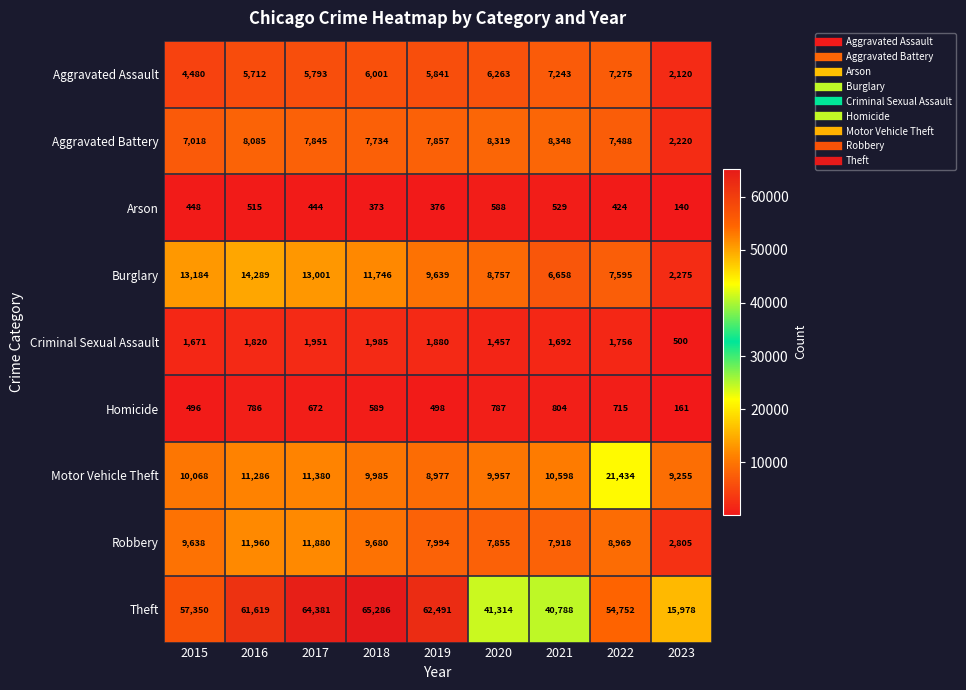

The value of Arson at 2019 is 376. True or false?

True